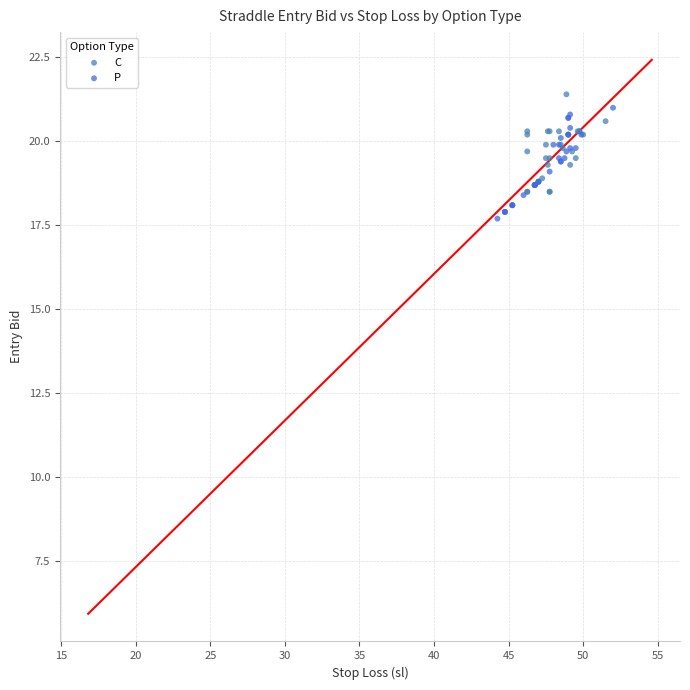

Which series contains the lowest Y value?

P